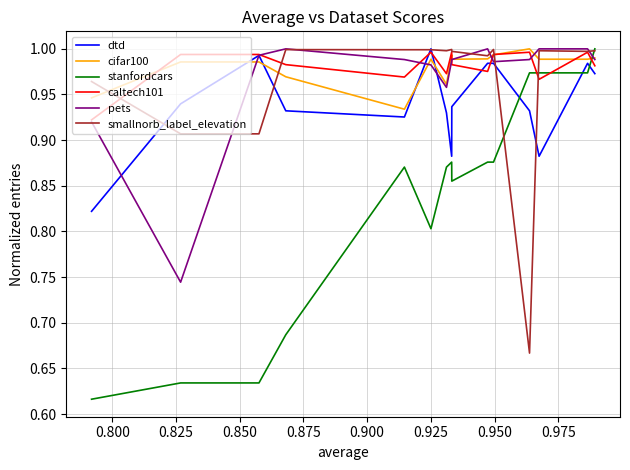

Which series ends up on top after the final intersection of cifar100 and dtd?

cifar100